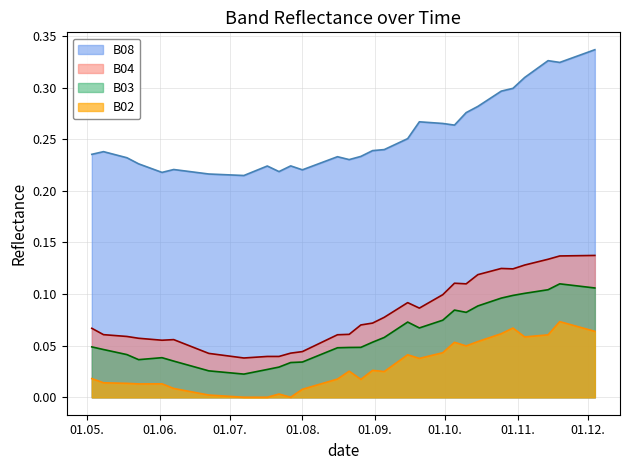

True or false: B03 and B08 cross at least once.

False